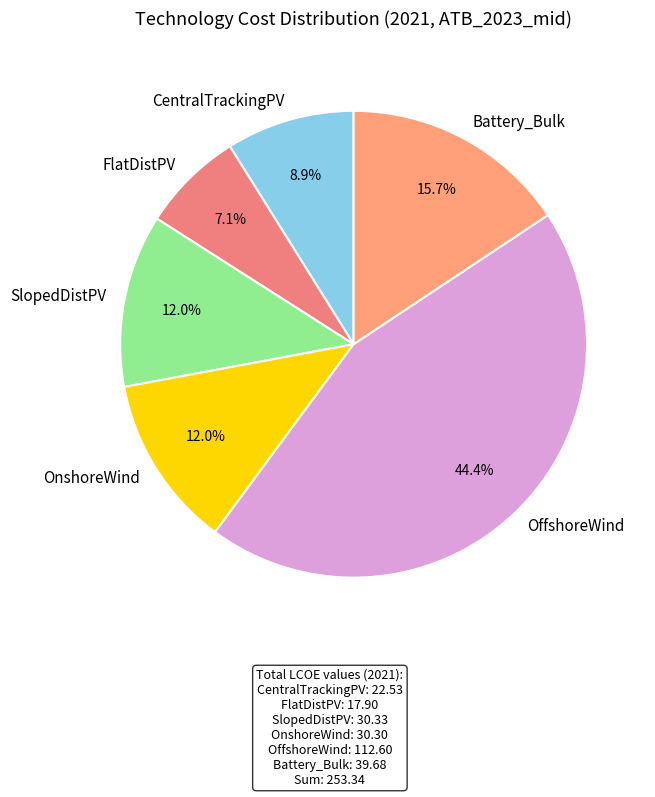

Approximately how many times larger is the value at OffshoreWind compared to OnshoreWind?

3.7